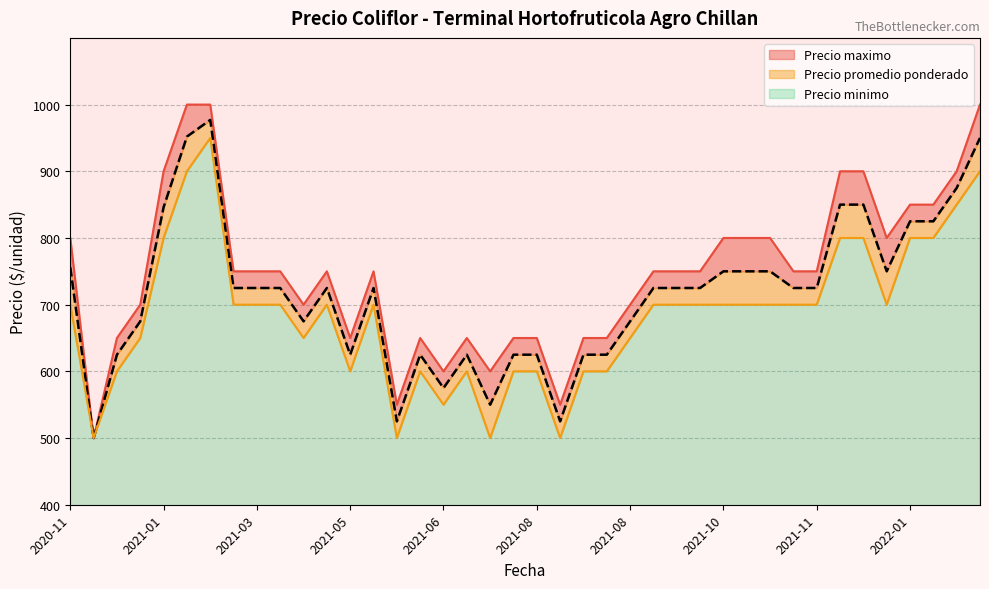

True or false: Precio maximo has a value of 600 at 2021-06-25.

True